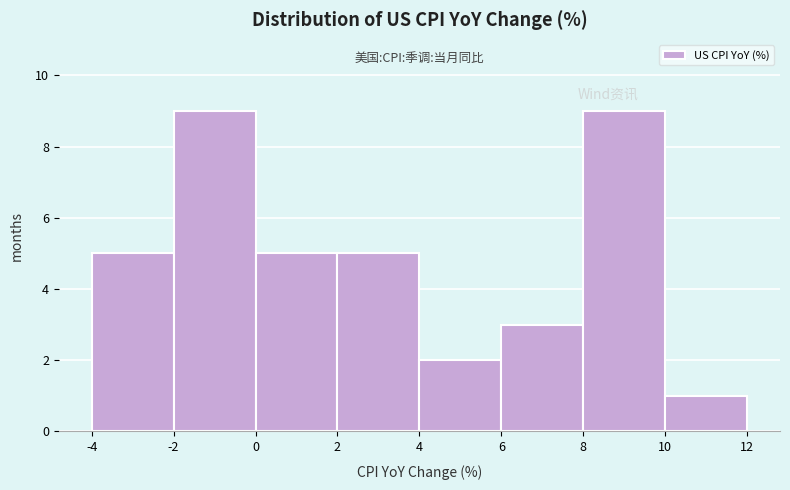

Reading left to right, transcribe this chart: for each bar, give the range it covers on the x-axis and its height. The values are not printed on the chart, so give them approximately, as read against the axis.

-4 to -2: 5
-2 to 0: 9
0 to 2: 5
2 to 4: 5
4 to 6: 2
6 to 8: 3
8 to 10: 9
10 to 12: 1